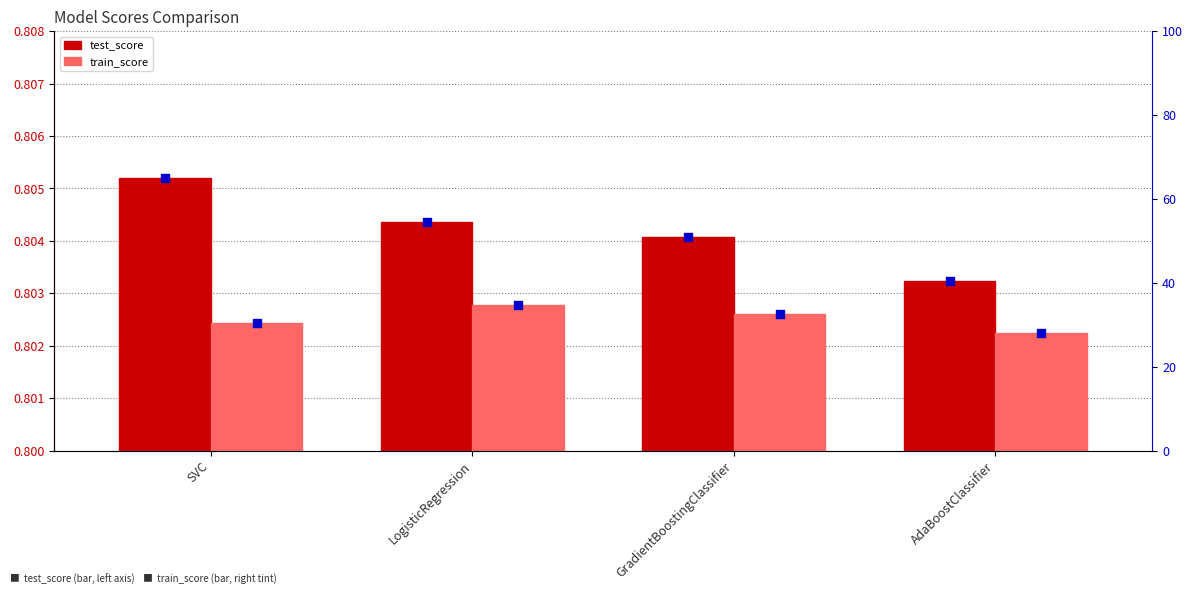

What are all the series names shown in the legend?

test_score, train_score